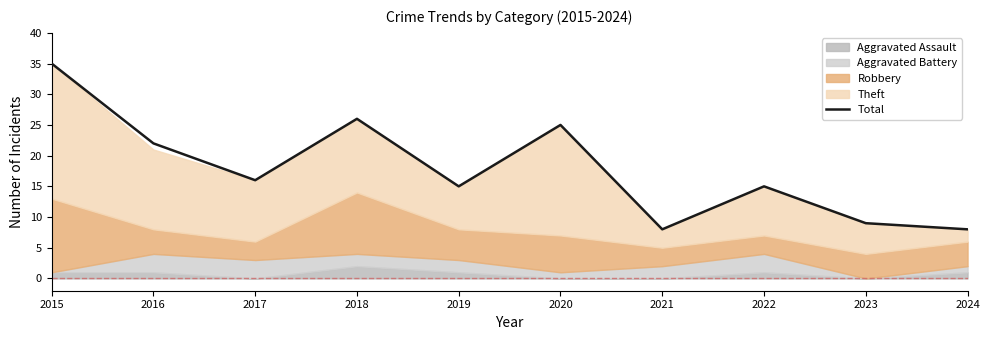

What is the average value?

18